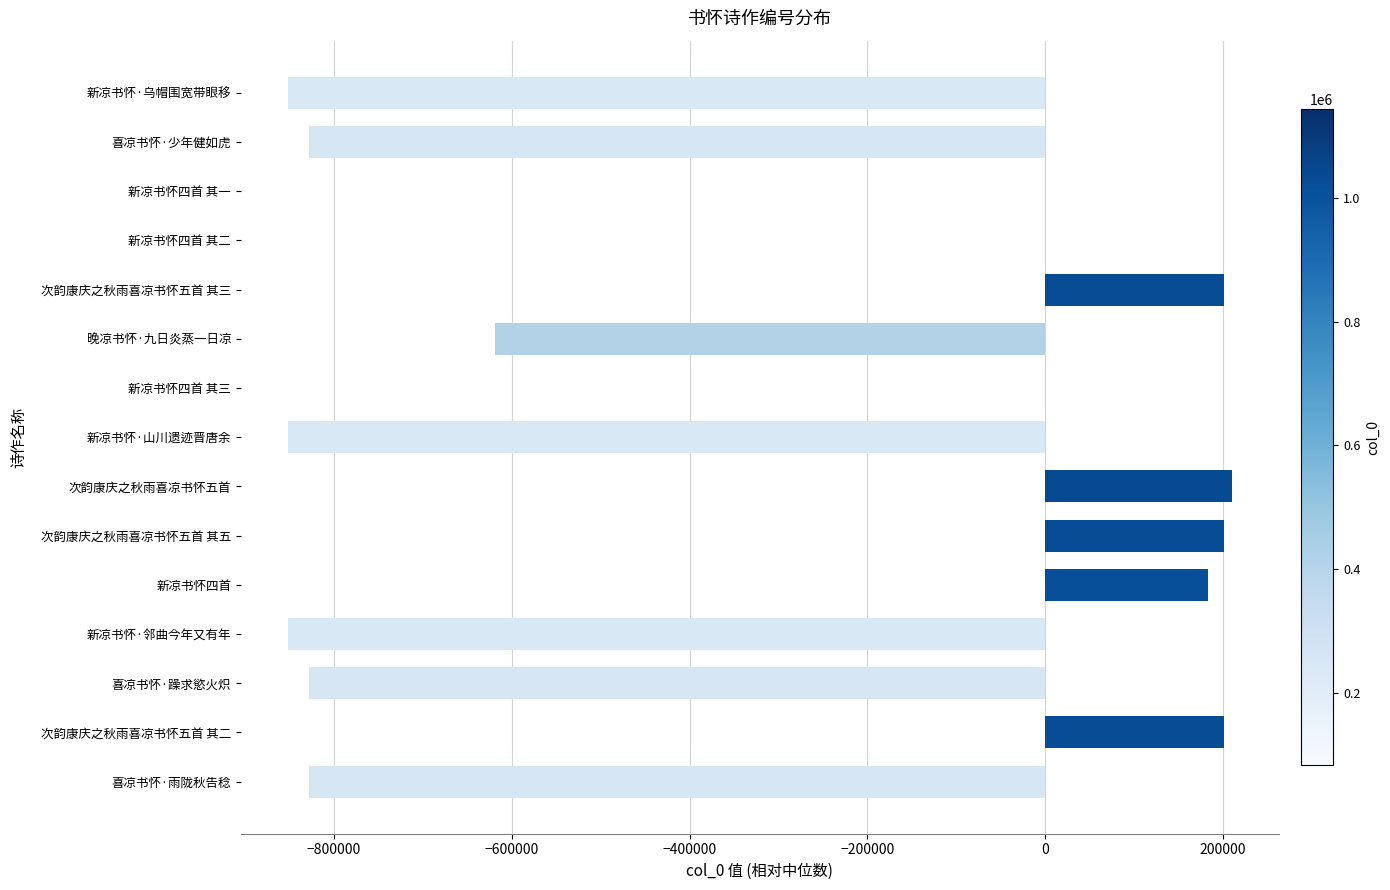

What is the sum of all values?

-4659977